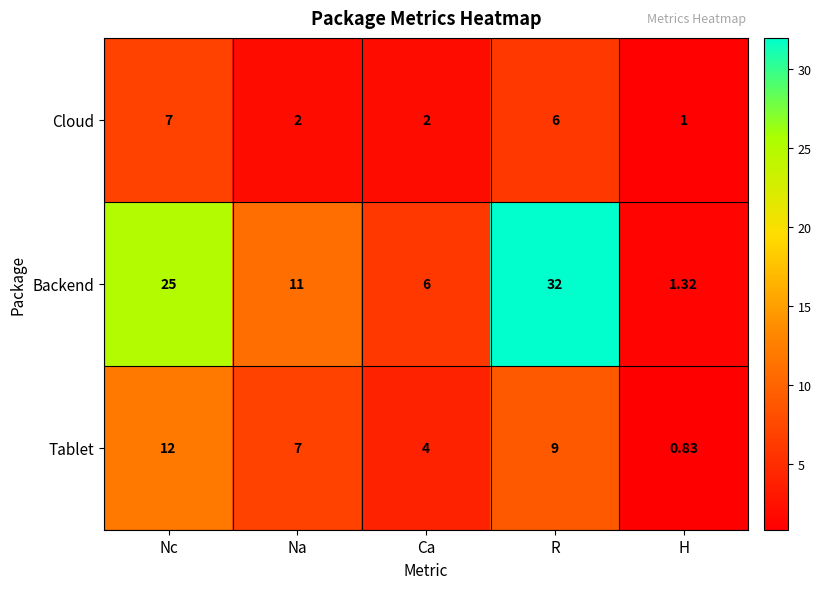

Where is Backend nearest to the value 16?

Na